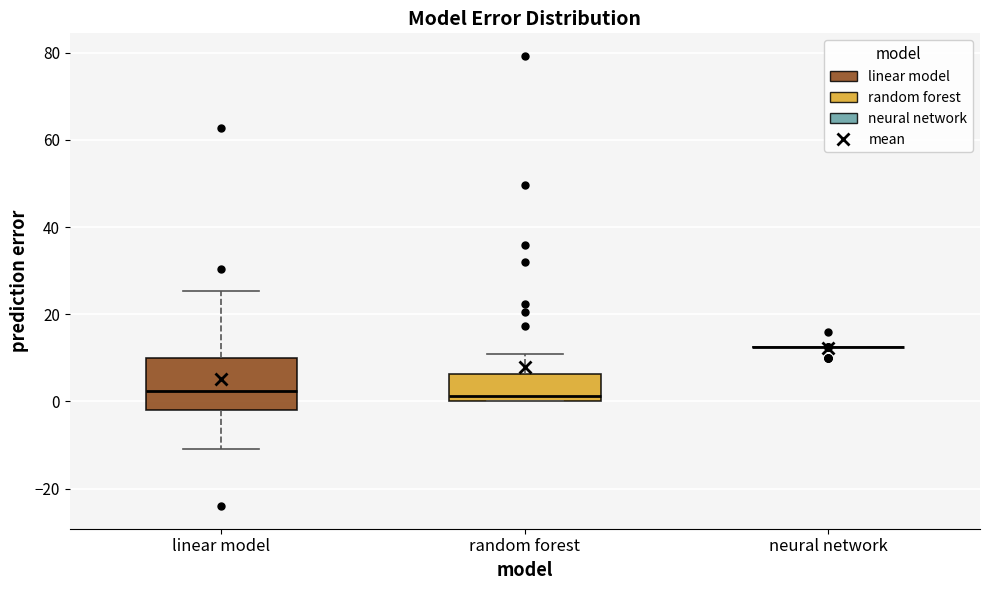

Comparing the boxes themselves (not the whiskers), which one is the tallest?

linear model